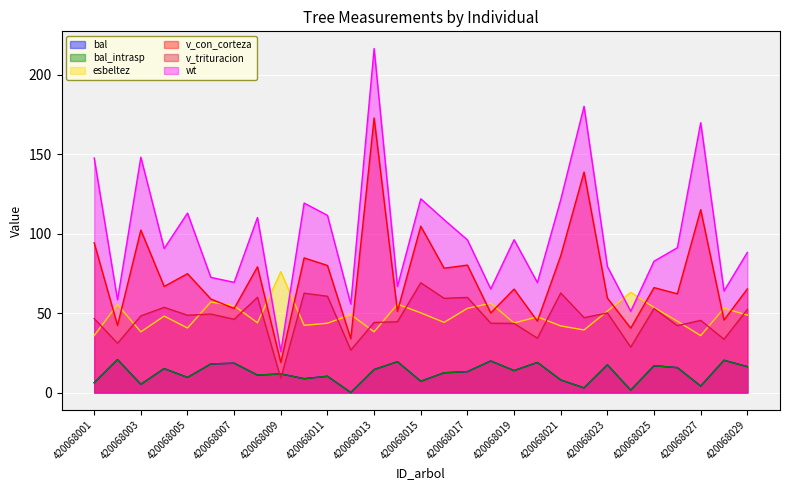

Which label corresponds to the smallest value in the chart?

420068012